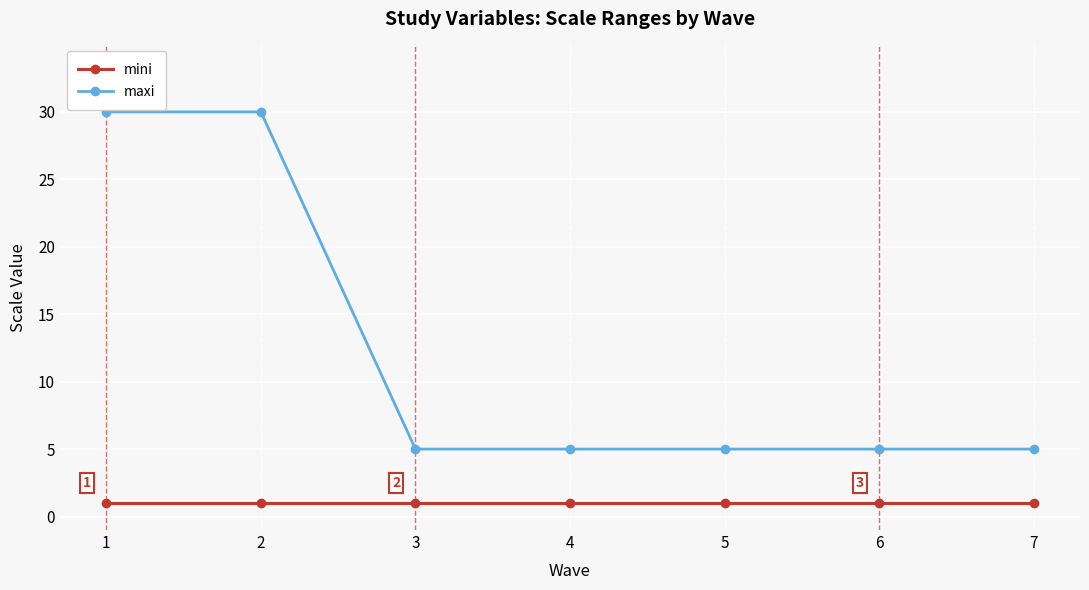

The mini series shows 1 at 2. True or false?

True